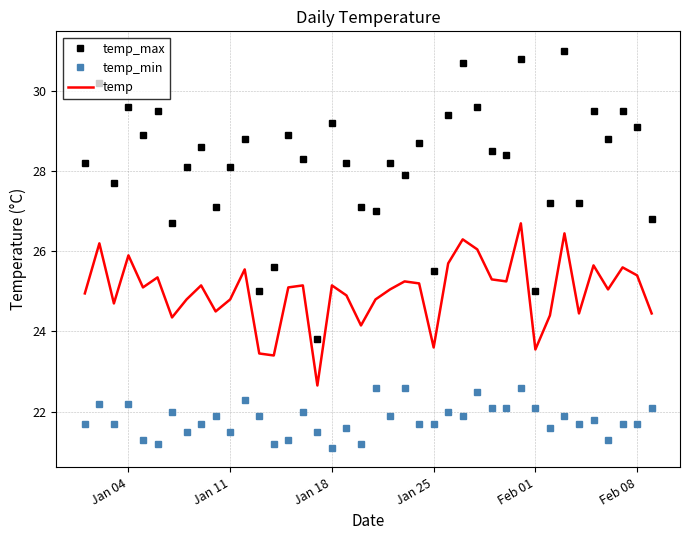

Which series has the largest total across all categories?

temp_max